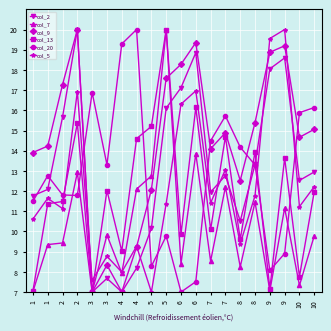

What is the smallest value displayed?

7.0